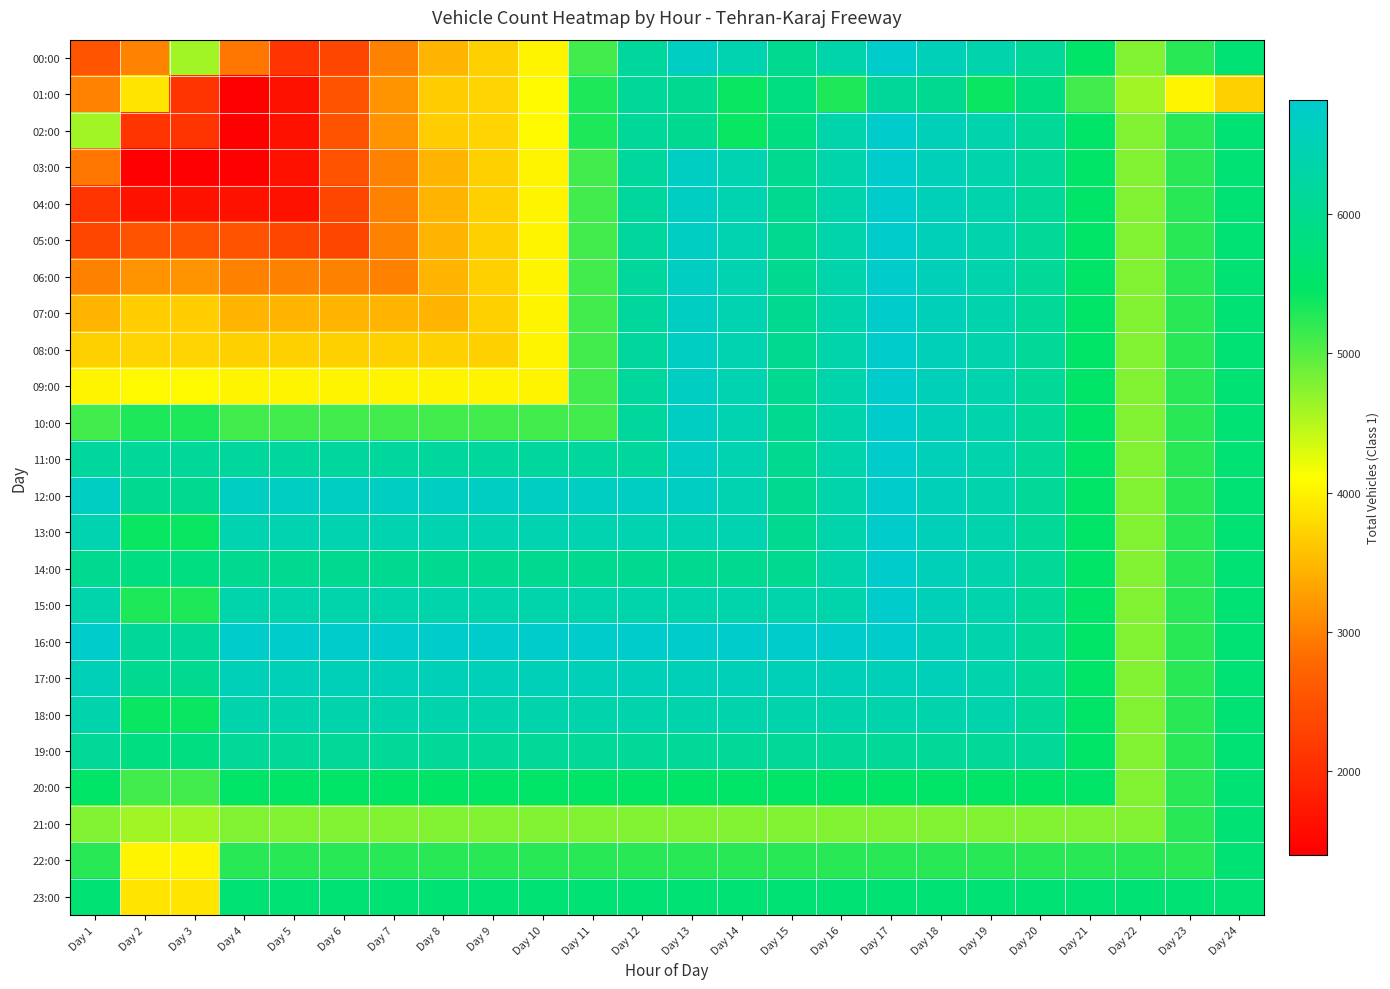

What is the greatest value displayed?

6815